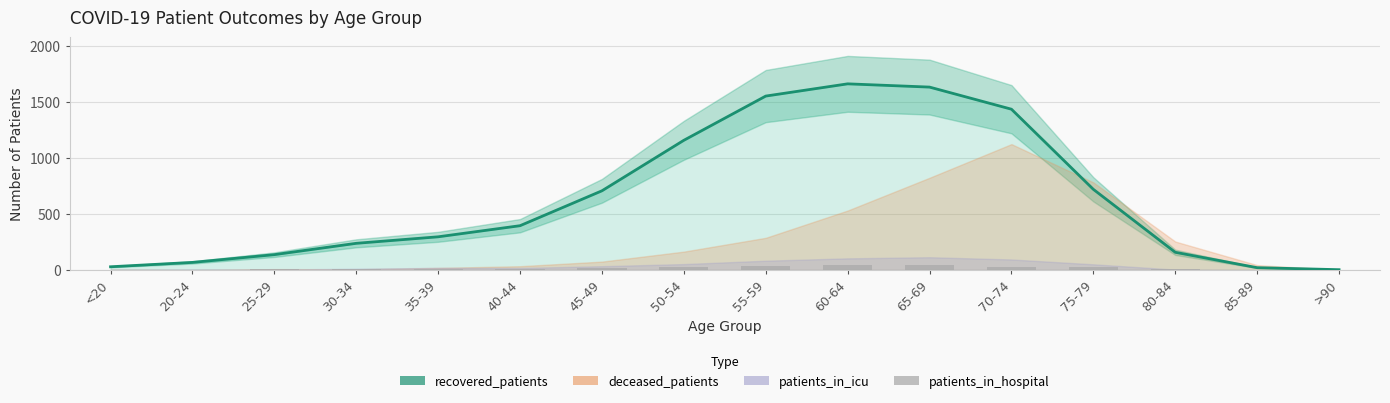

Is it true that the value at 35-39 is 5?

True